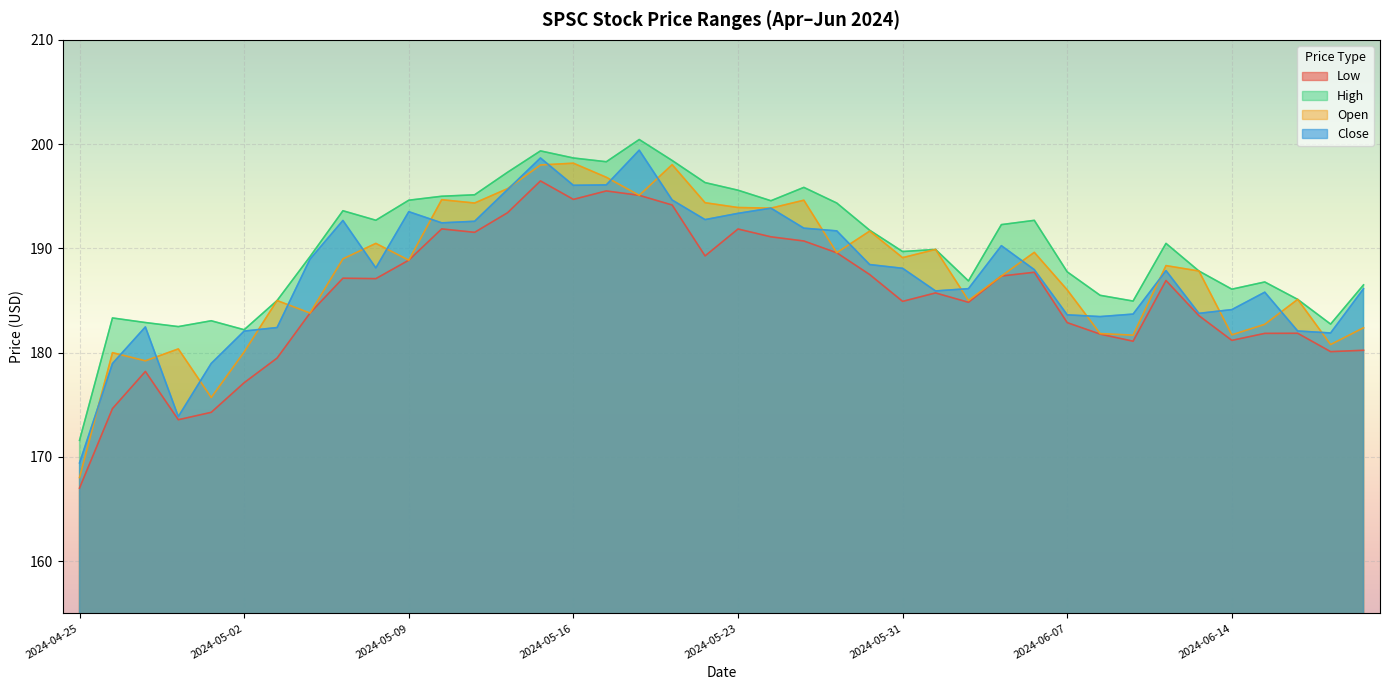

In High, how many points are lower than both neighbors (excluding endpoints)?

10